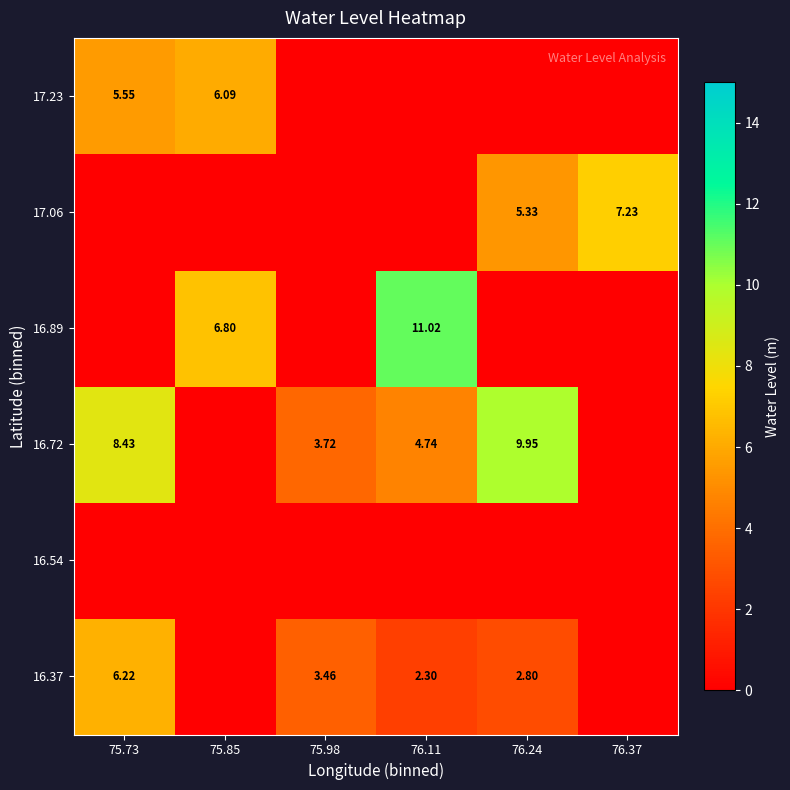

At which category is the sum across all series the highest?

75.73